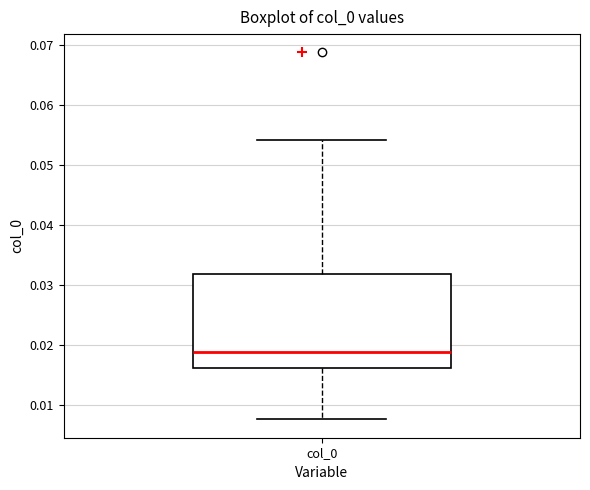

Where is the lower edge of the box for col_0 on the y-axis? The values are not printed on the chart, so give them approximately, as read against the axis.

0.016